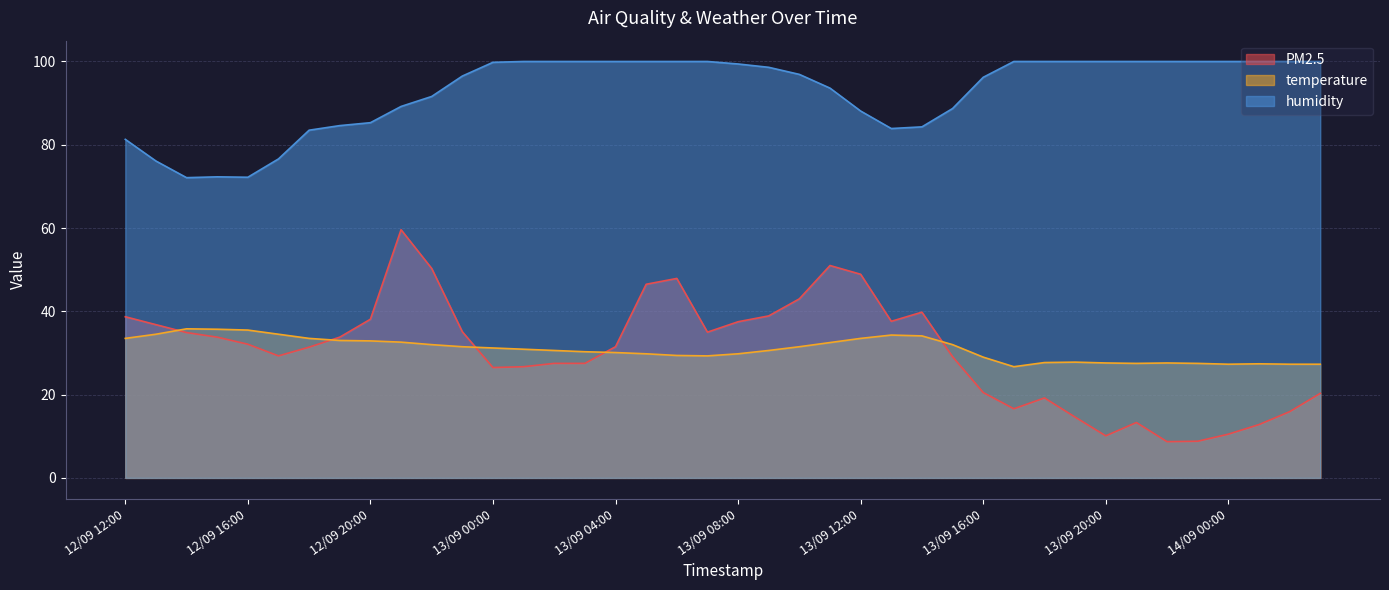

True or false: humidity and PM2.5 cross at least once.

False